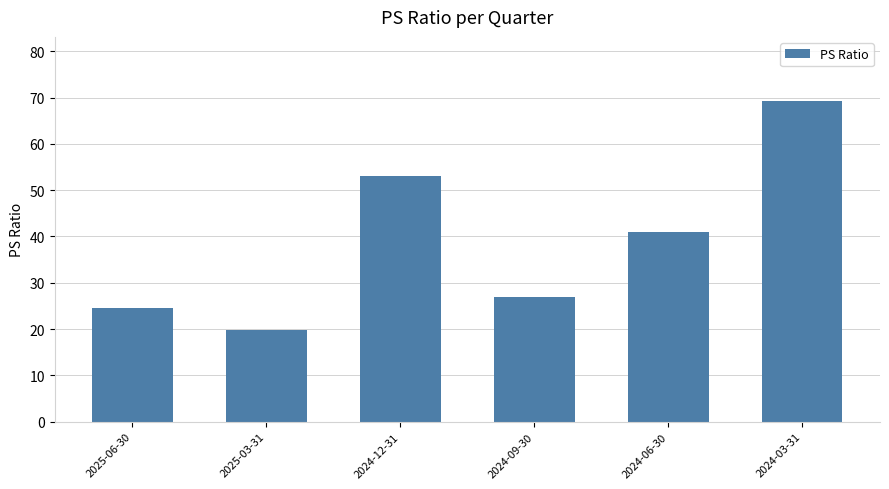

What is the difference between the second highest and minimum values?

33.3